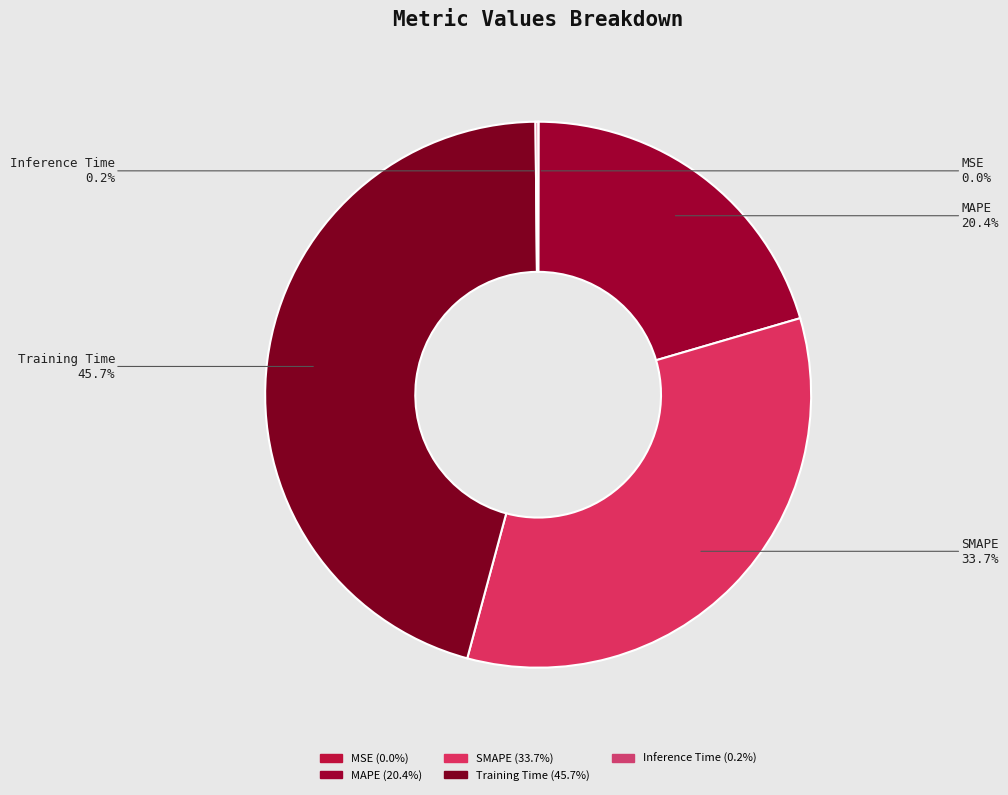

To the nearest percent, what portion does Training Time represent?

46%